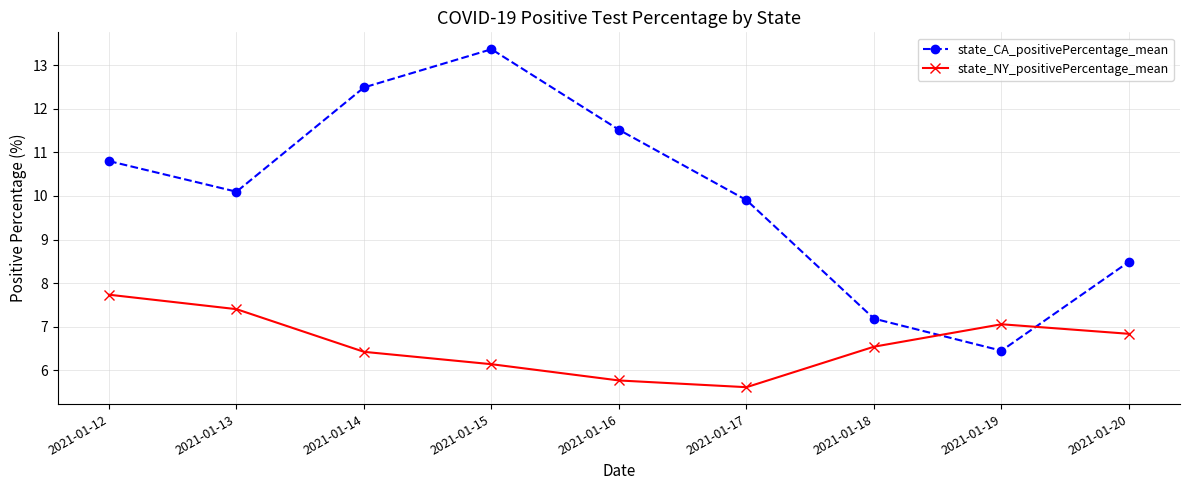

What is the difference between the maximum and minimum values in the state_NY_positivePercentage_mean series?

2.1